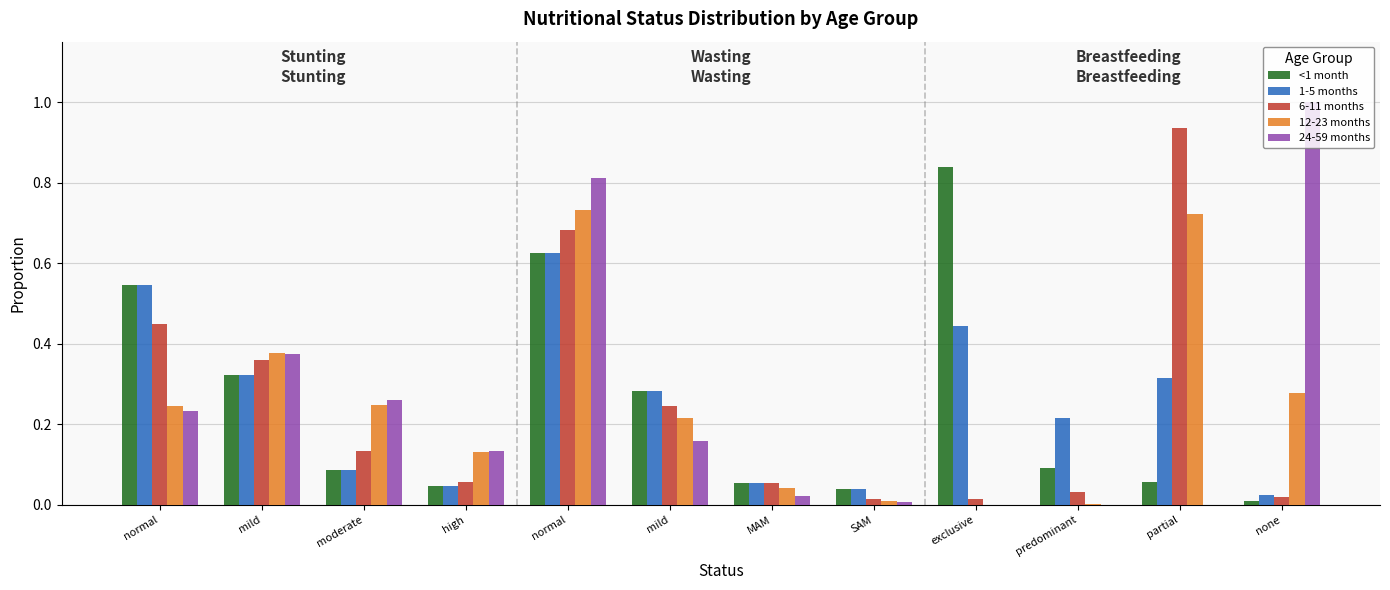

Which series has the largest total across all categories?

<1 month